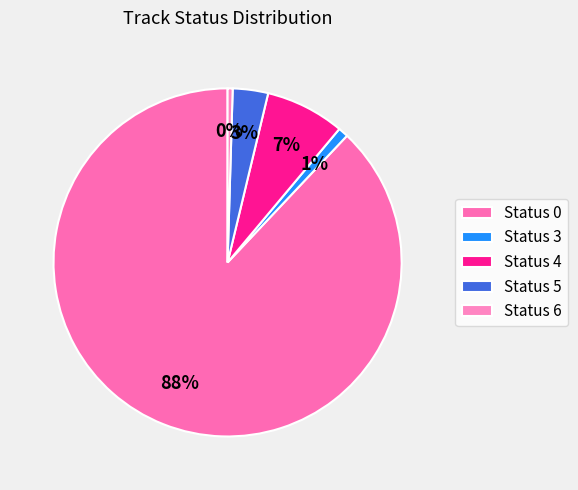

Which slice is the smallest?

6